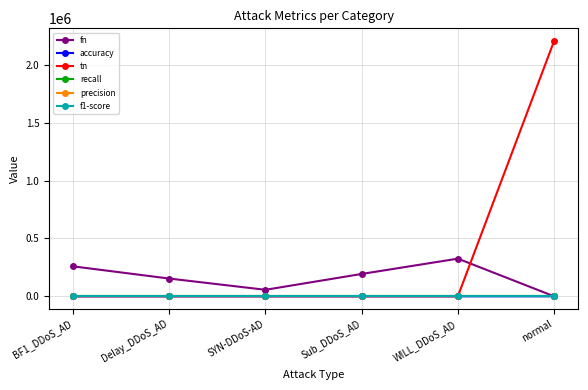

Reading right to left, transcribe all the data shown in this chart.

fn: 0	325273	193084	56246	153251	258765
accuracy: 1	0	0	0	0	0
tn: 2204676	0	0	0	0	0
recall: 0	0	0	0	0	0
precision: 0	0	0	0	0	0
f1-score: 0	0	0	0	0	0